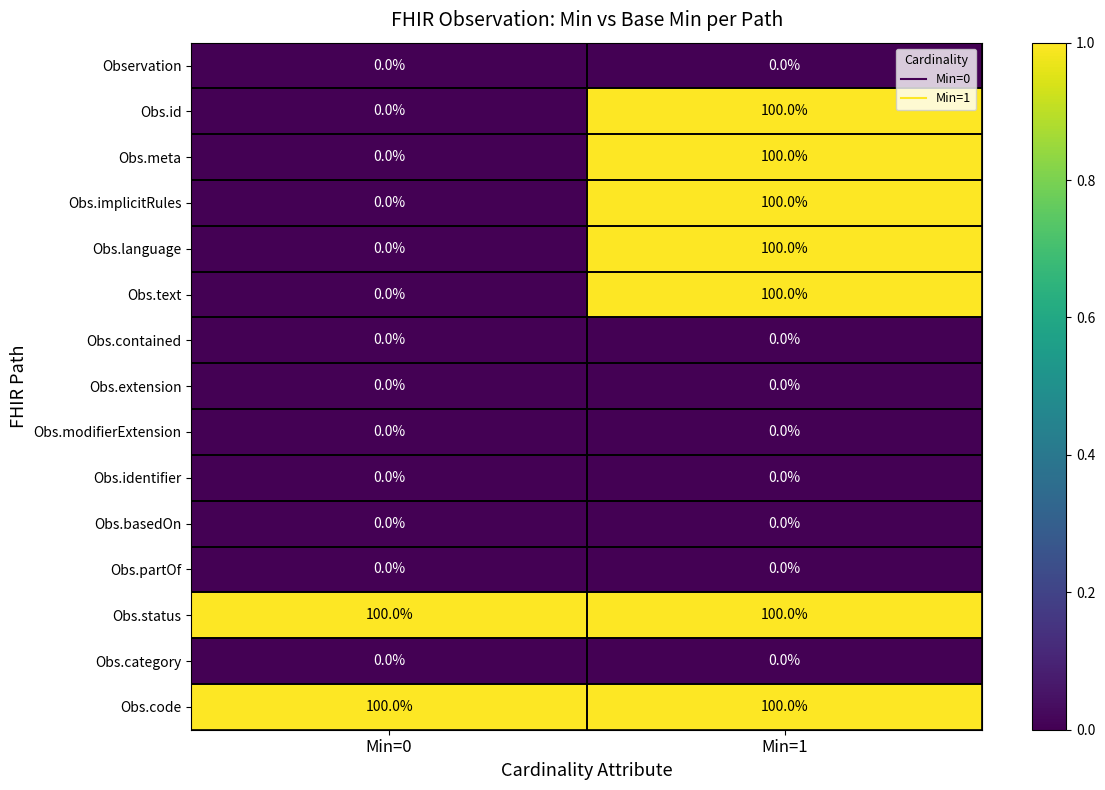

Which category has the lowest value in the Obs.implicitRules series?

Min=0